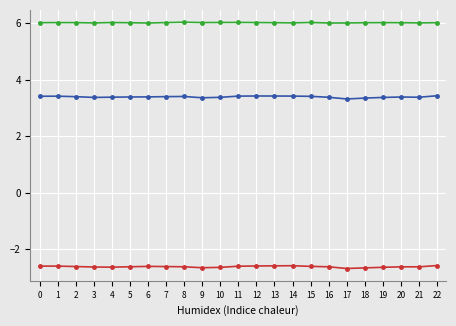

How many distinct data groups are displayed?

3